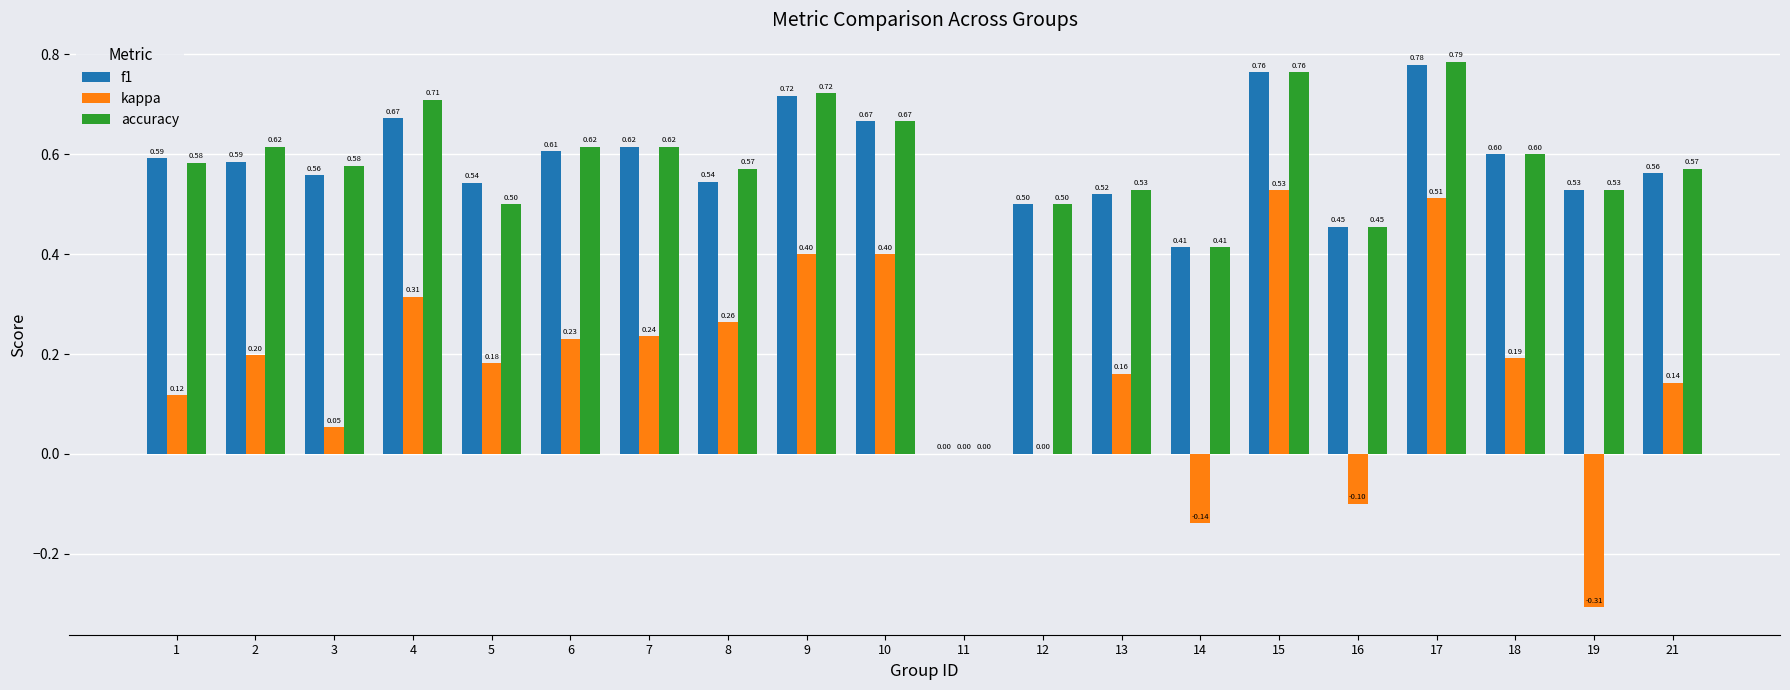

What is the total value across all series at 6?

1.5